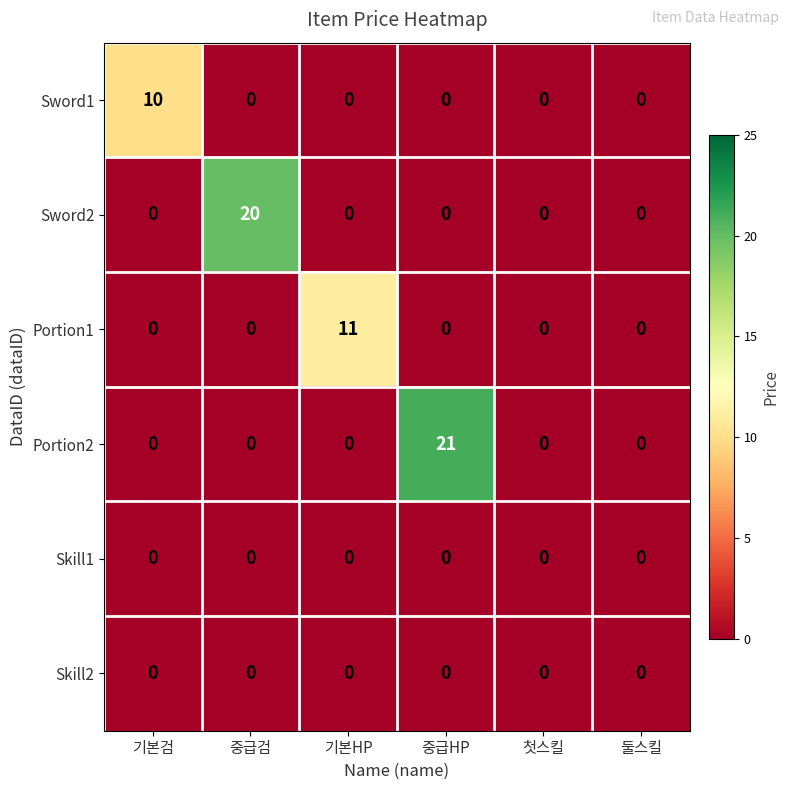

Which series has the largest total across all categories?

Portion2